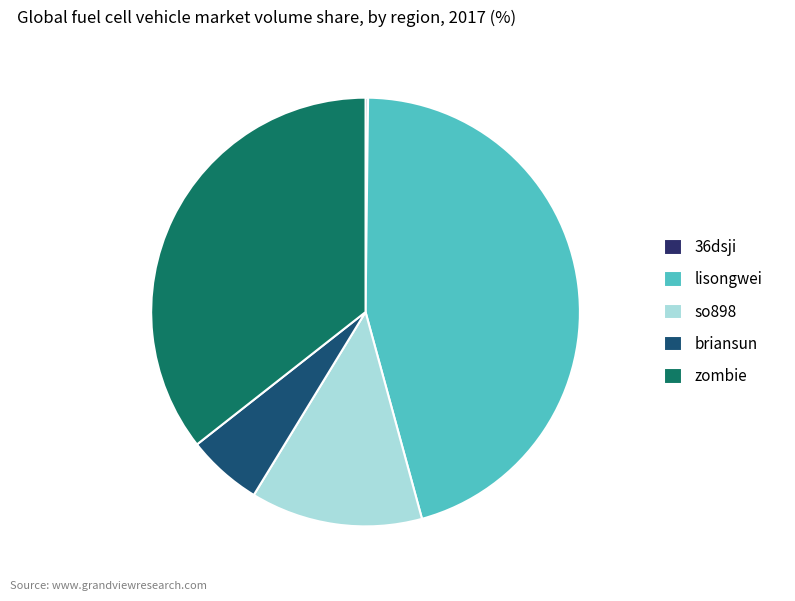

Which category has the biggest portion of the pie?

lisongwei